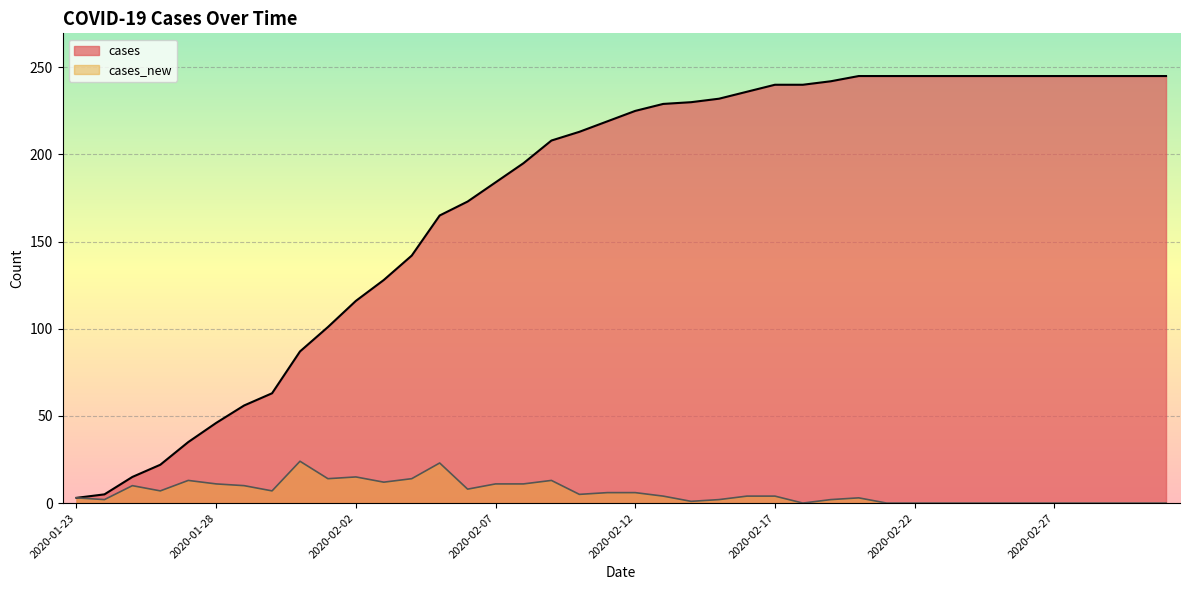

At which label does cases_new reach its peak?

2020-01-31